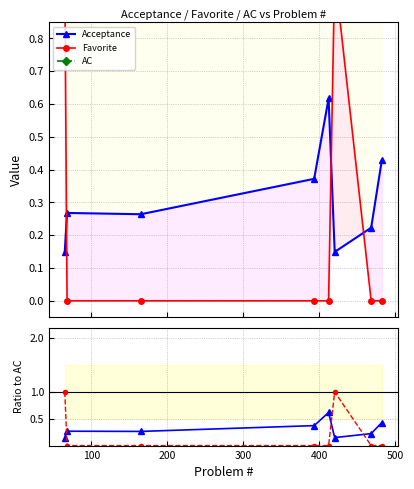

At which label is Favorite closest to 0?

100